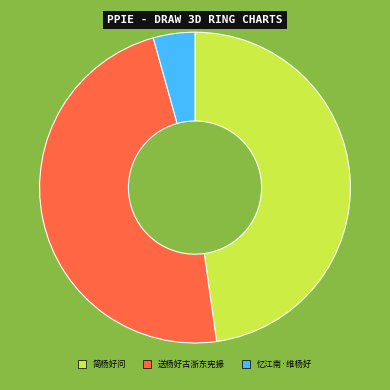

How many segments does this pie chart have?

3